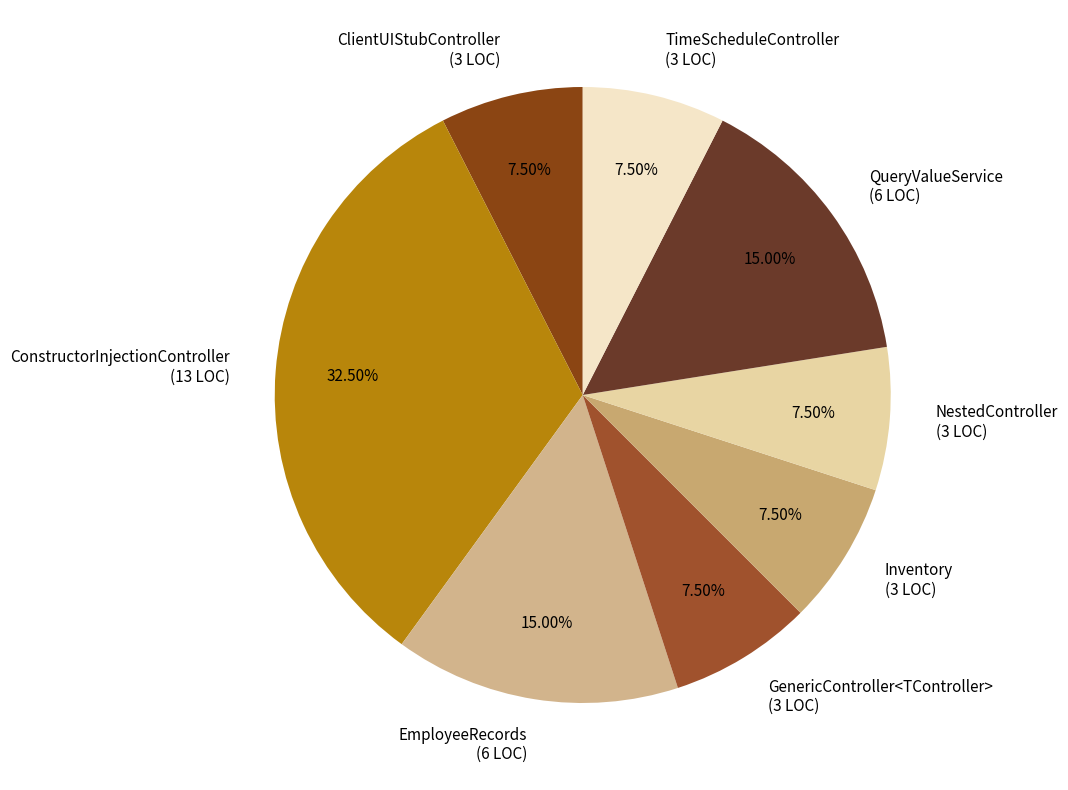

Do TimeScheduleController (3 LOC) and EmployeeRecords (6 LOC) together represent more than half of the pie?

No